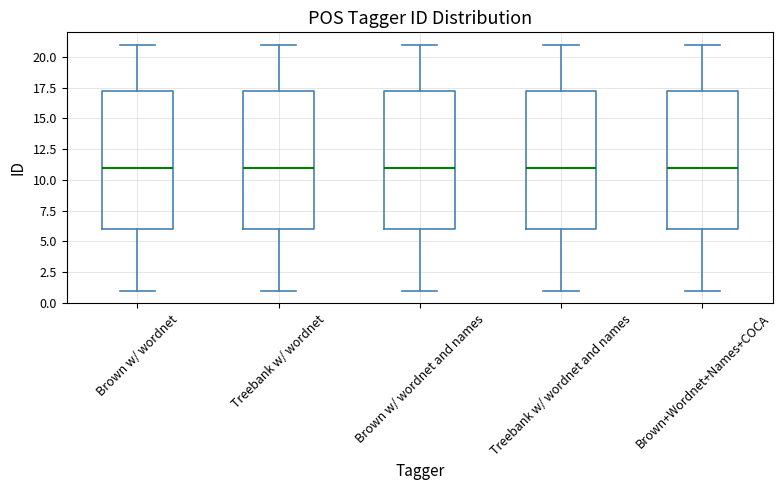

Where does the upper whisker of the box for Brown w/ wordnet end on the y-axis? The values are not printed on the chart, so give them approximately, as read against the axis.

21.0